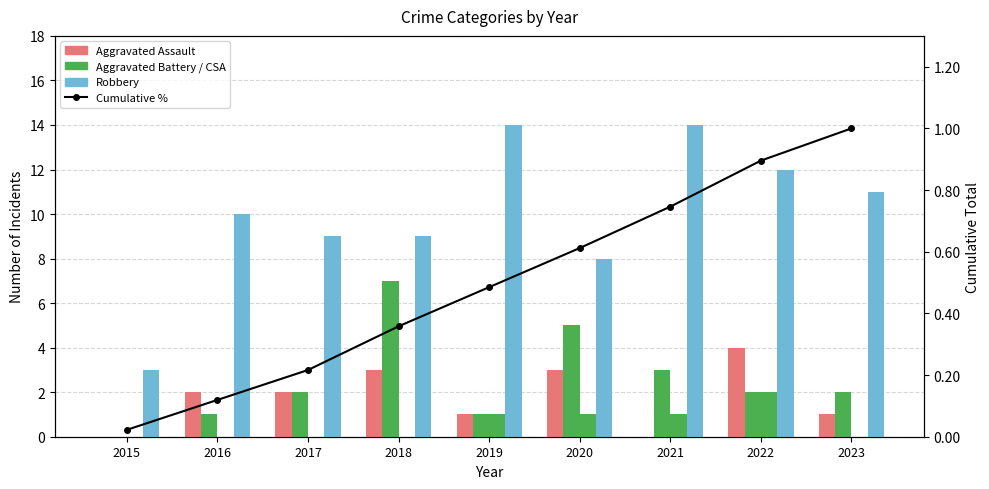

Are the bars grouped side by side (vs. stacked)?

Yes